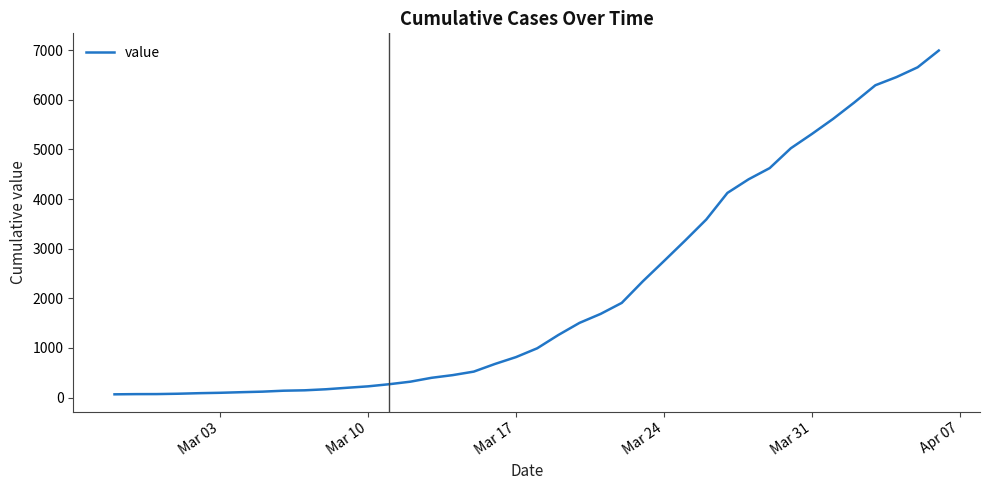

What is the difference between the maximum and minimum values?

6930